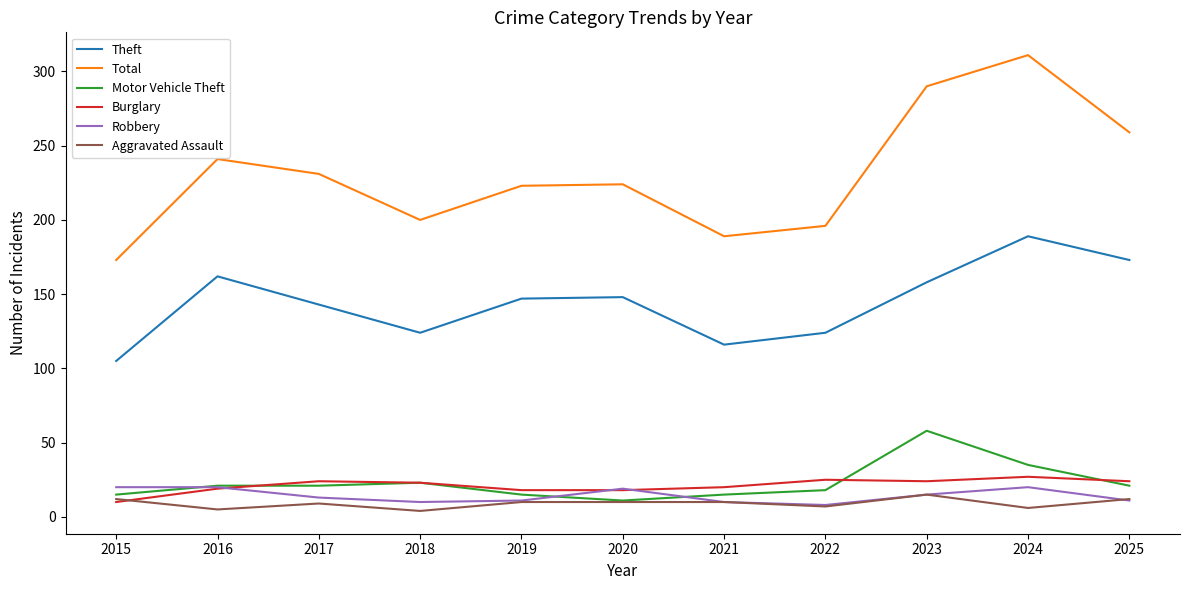

The Aggravated Assault series shows 5 at 2016. True or false?

True